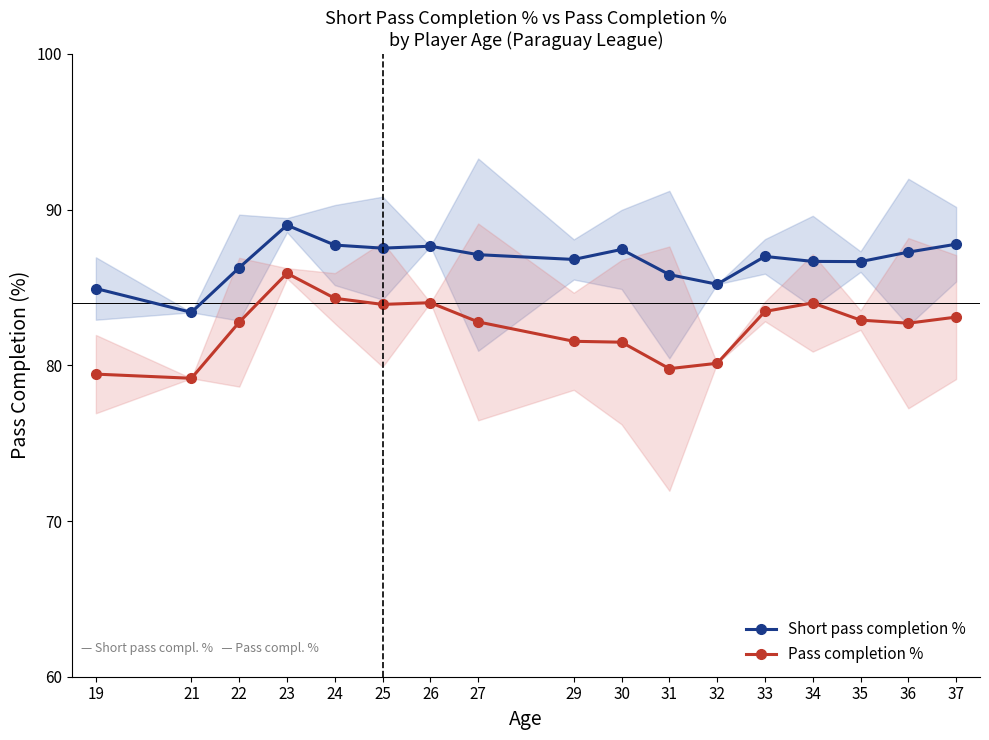

What is the smallest value displayed?

79.2